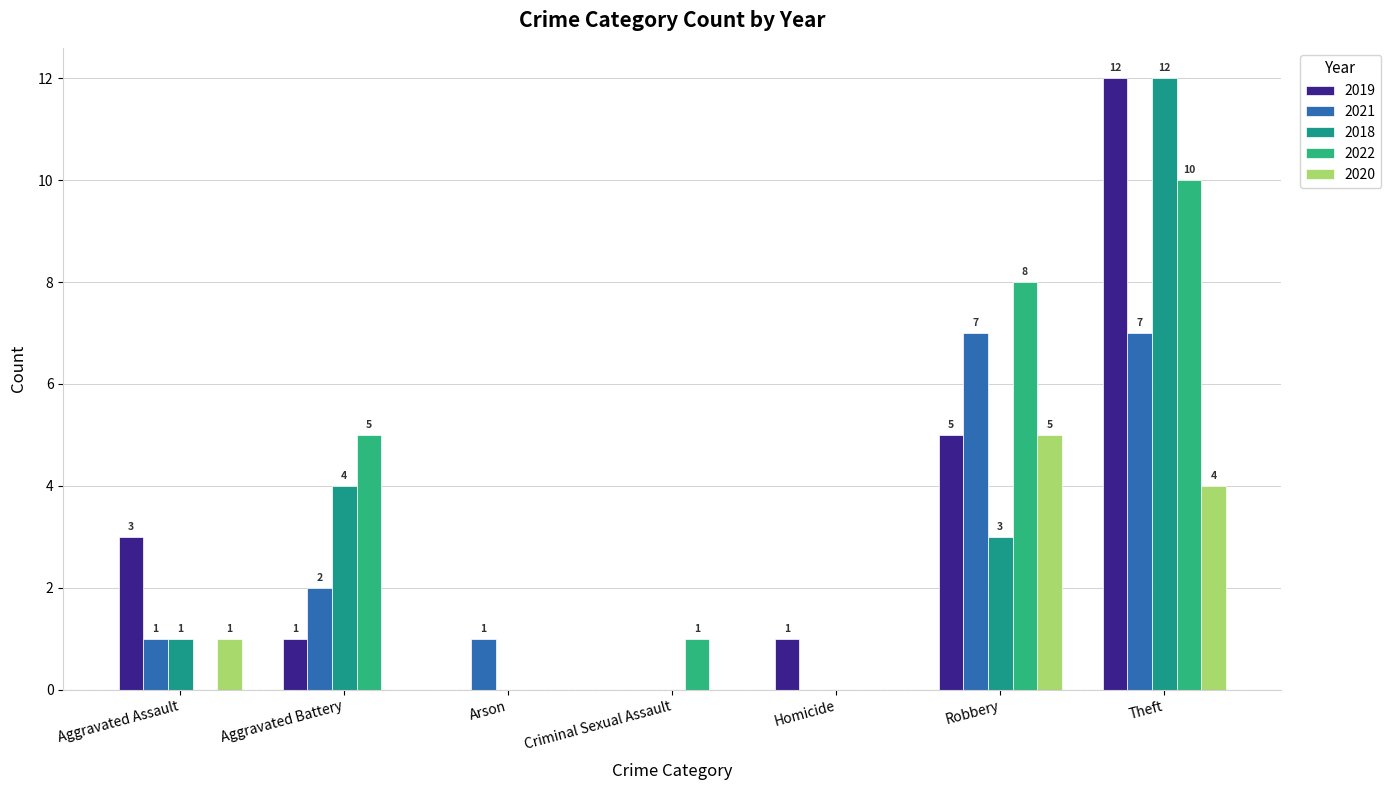

How many groups of bars are there?

7